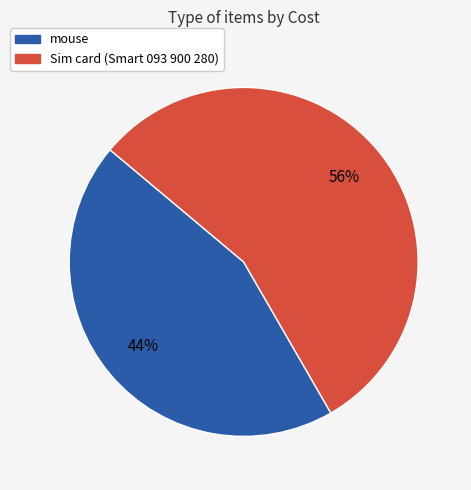

What is the largest slice in the pie chart?

Sim card (Smart 093 900 280)